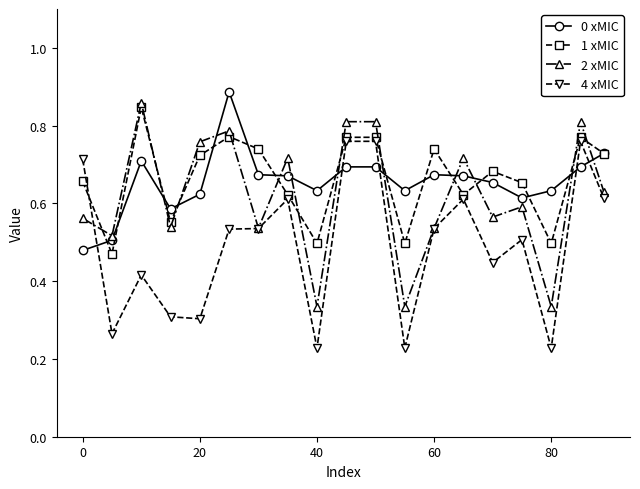

Which series has the largest range (max minus min)?

4 xMIC